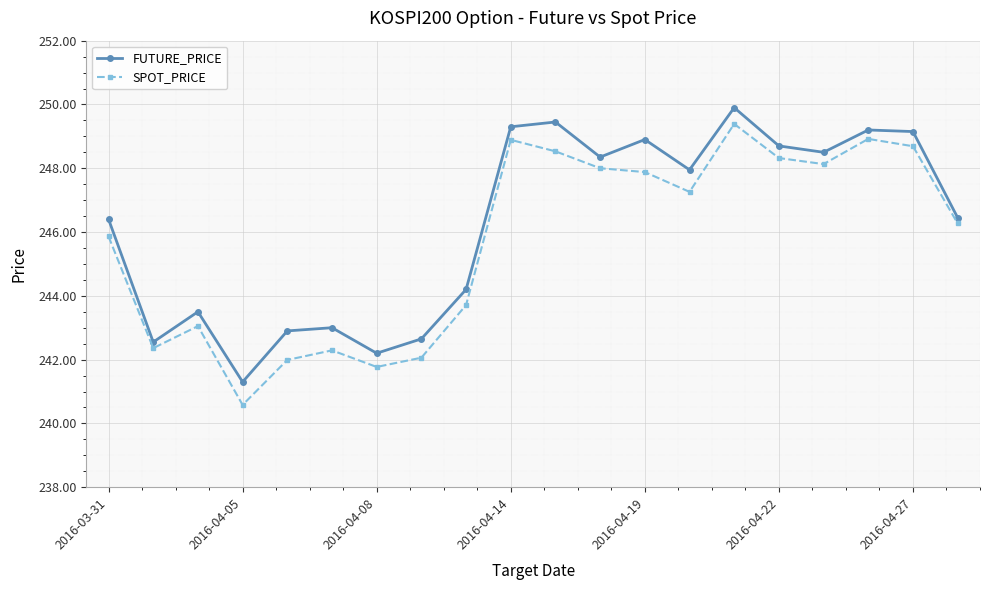

What is the smallest value displayed?

240.6